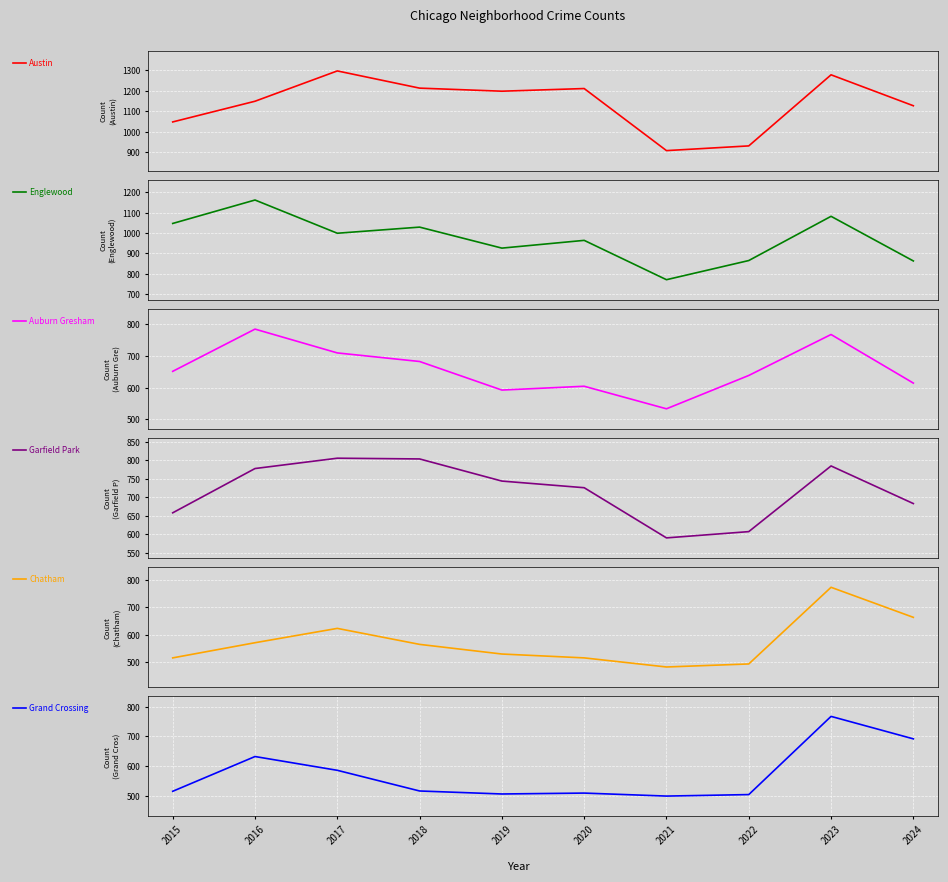

What value does the Auburn Gresham series have at 2017?

709